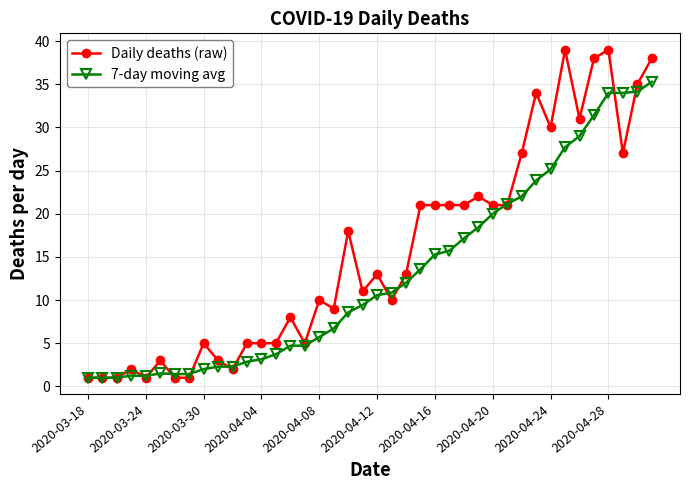

True or false: Daily deaths (raw) has more than 0 interior local peaks.

True